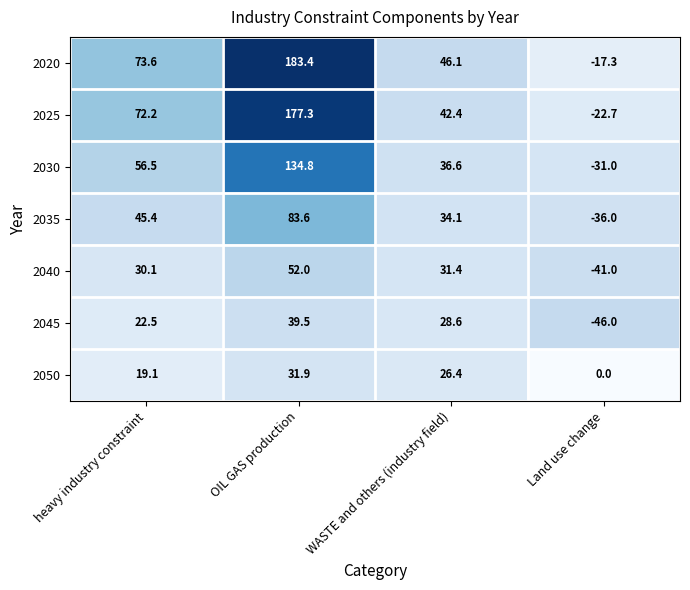

Which series has the largest total across all categories?

2020